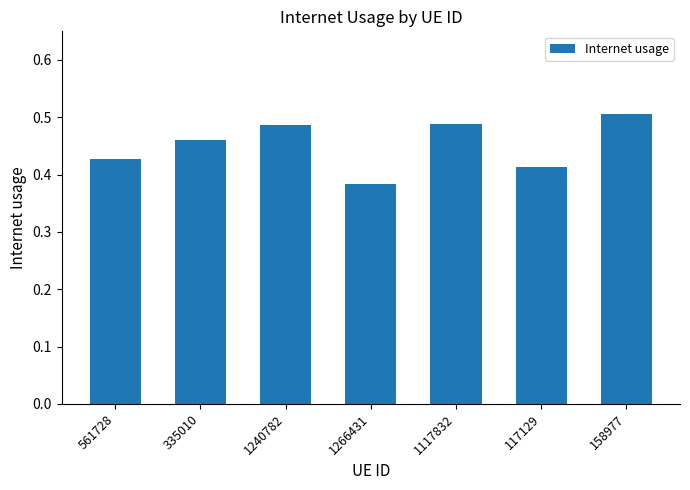

Which label corresponds to the largest value in the chart?

158977